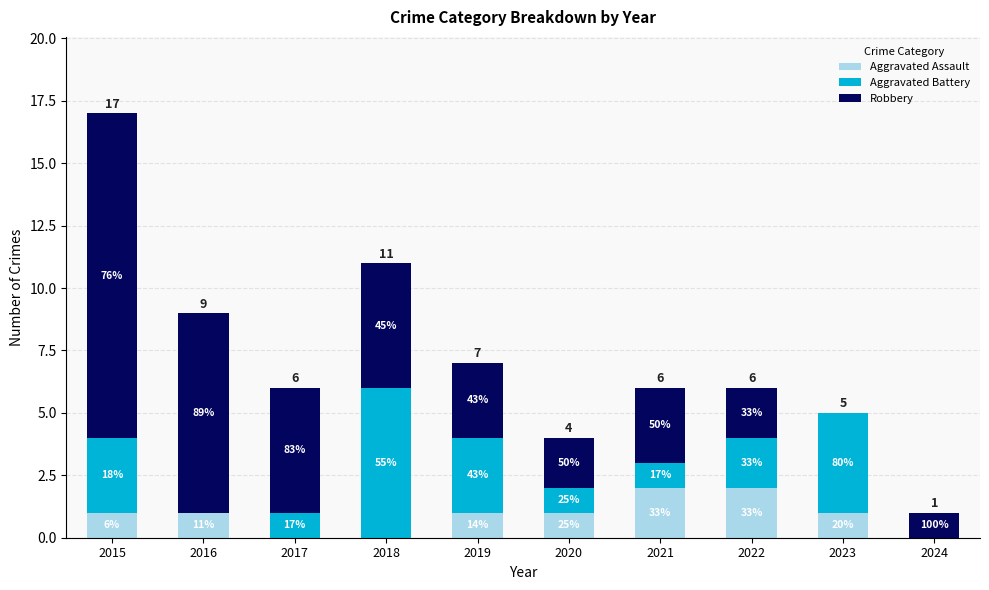

Does the chart contain stacked bars?

Yes